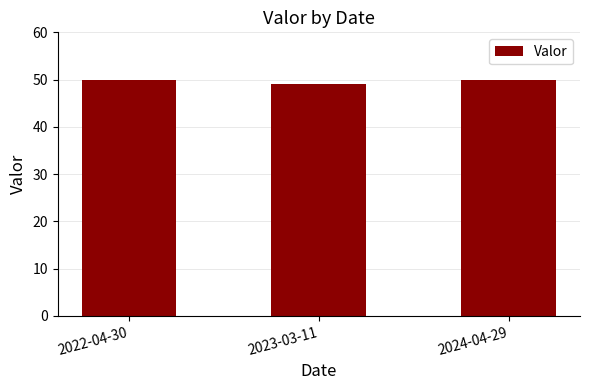

Reading left to right, transcribe all the data shown in this chart.

50	49	50